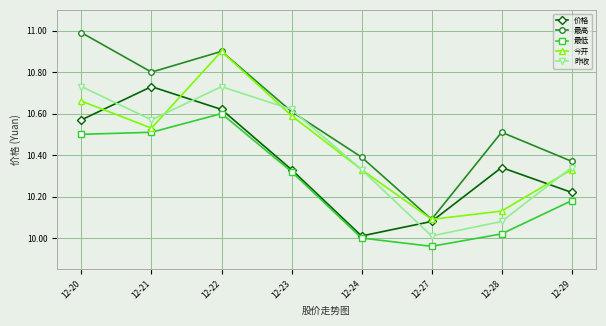

Does the chart have visible grid lines?

Yes